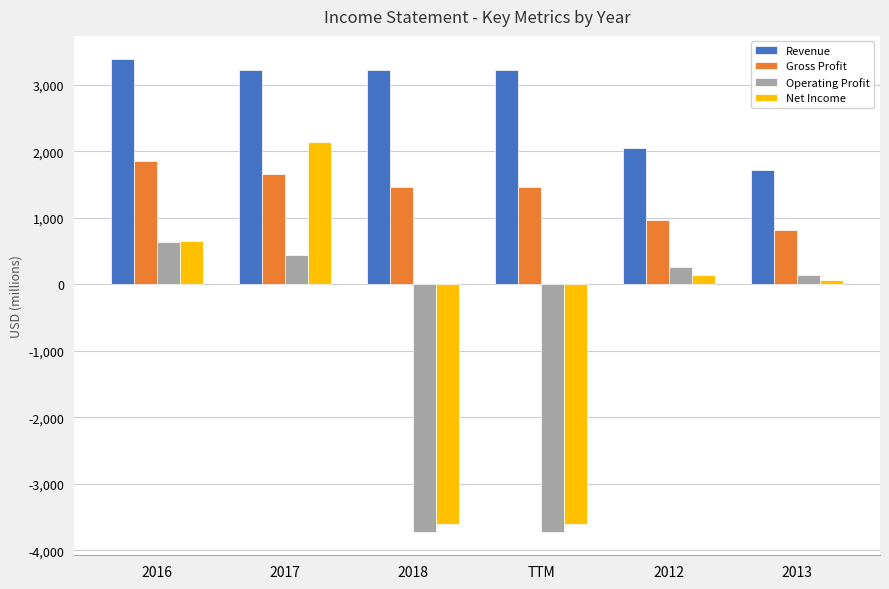

Which category has the highest value in the Net Income series?

2017